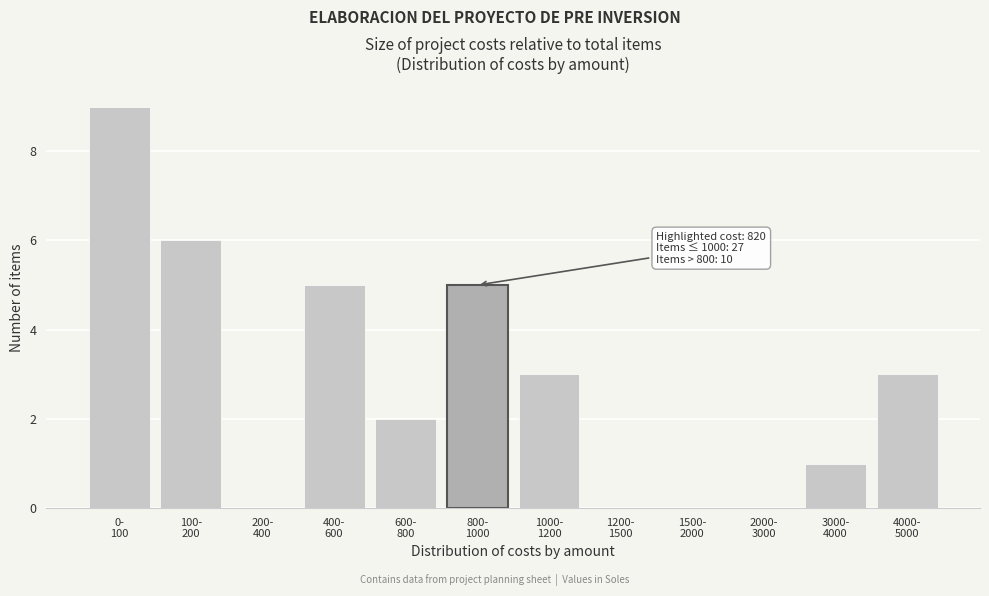

What is the greatest value displayed?

9